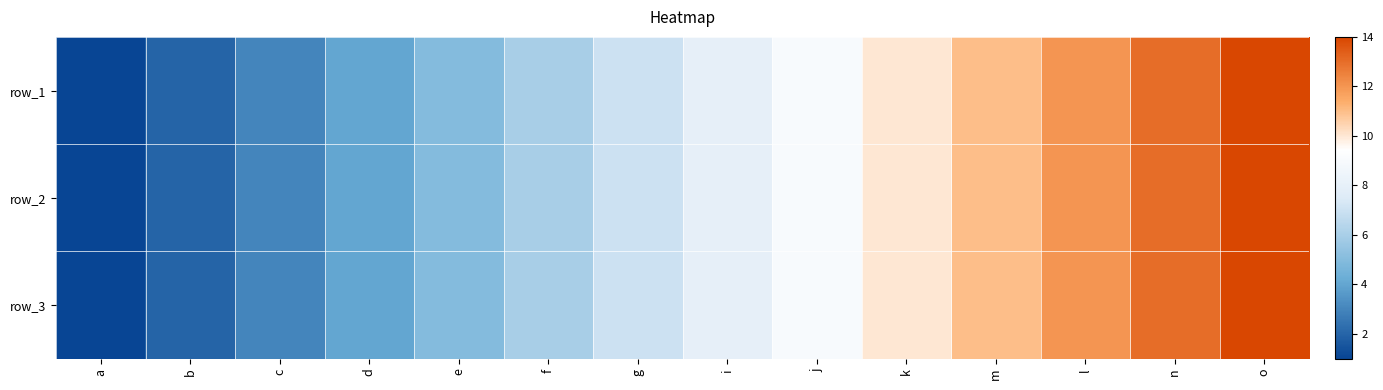

What is the difference between the second highest and minimum values in the row_1 series?

12